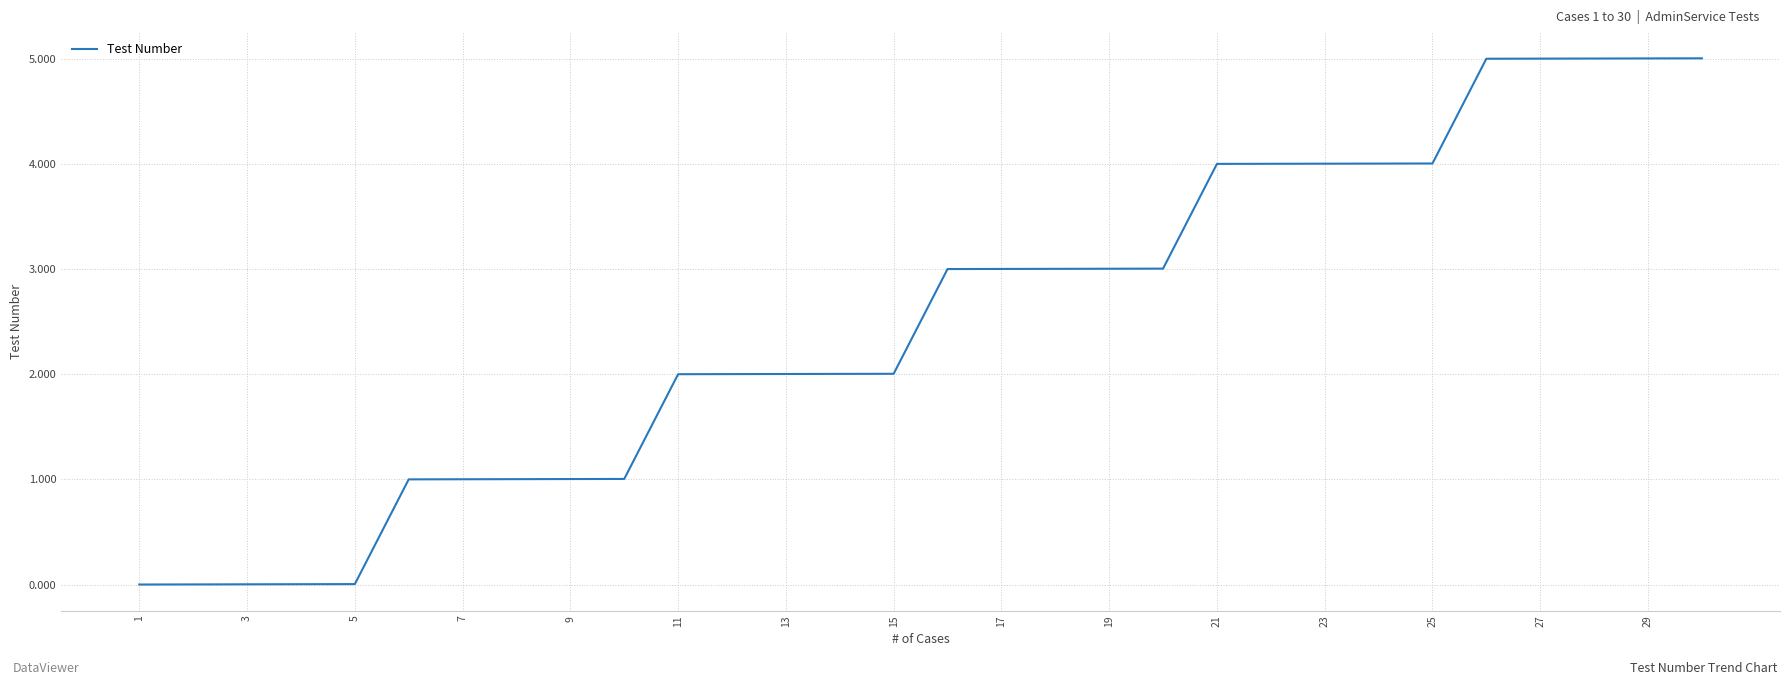

What is the greatest value displayed?

5.0